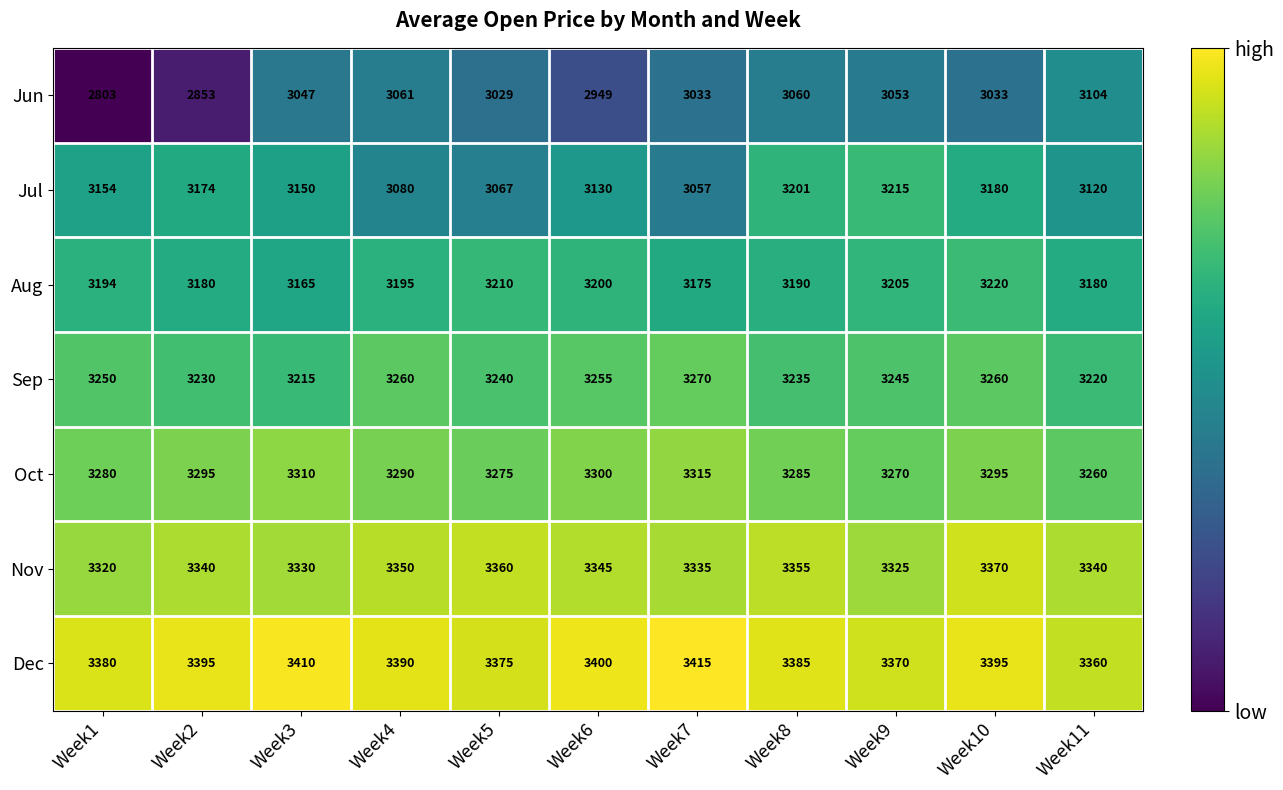

Which series has the widest spread of values?

Jun